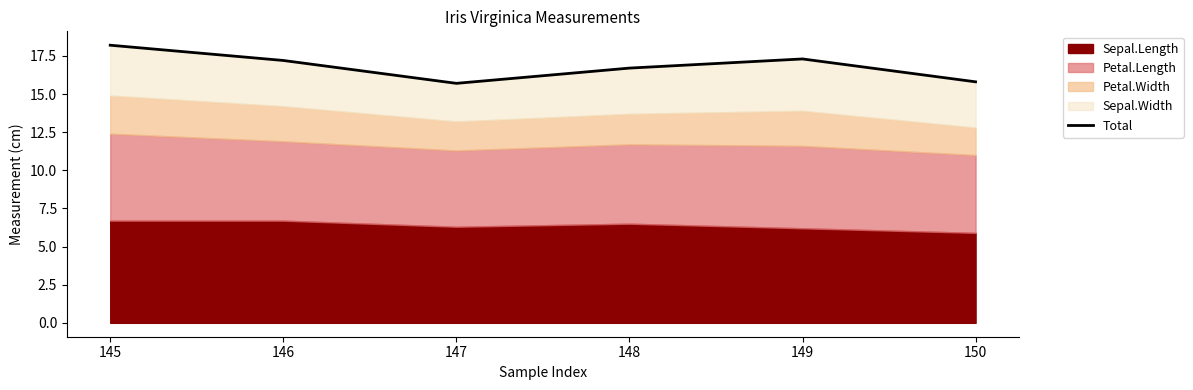

How many points are higher than both their immediate neighbors (excluding endpoints)?

1